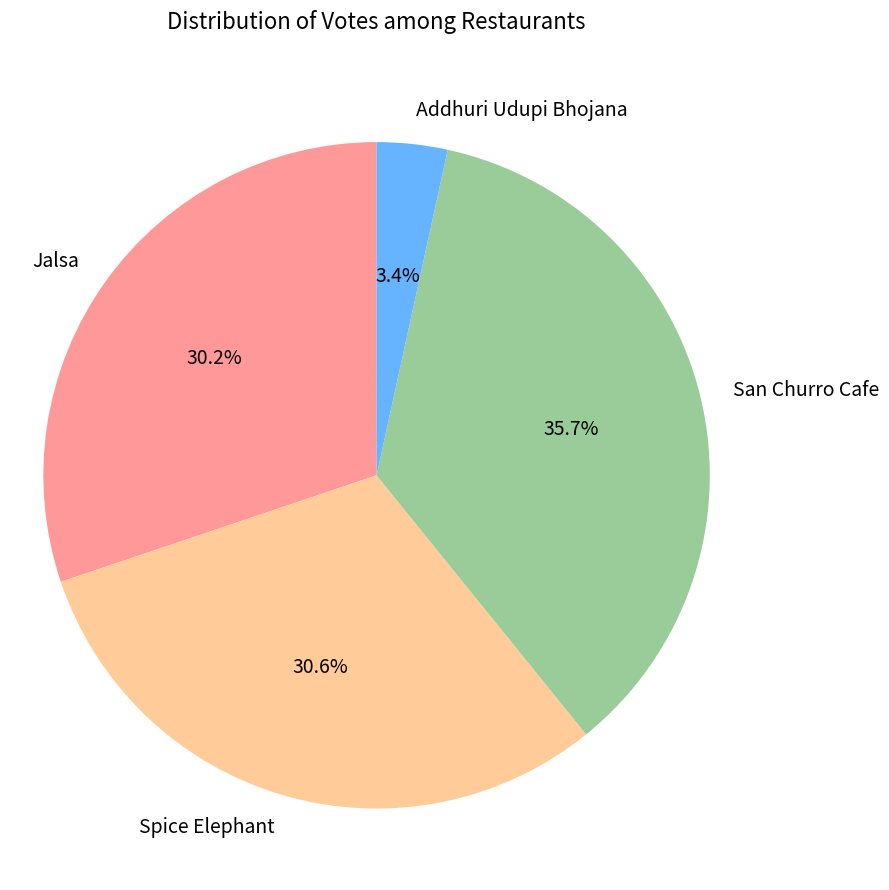

To the nearest percent, what percentage of the pie is San Churro Cafe?

36%